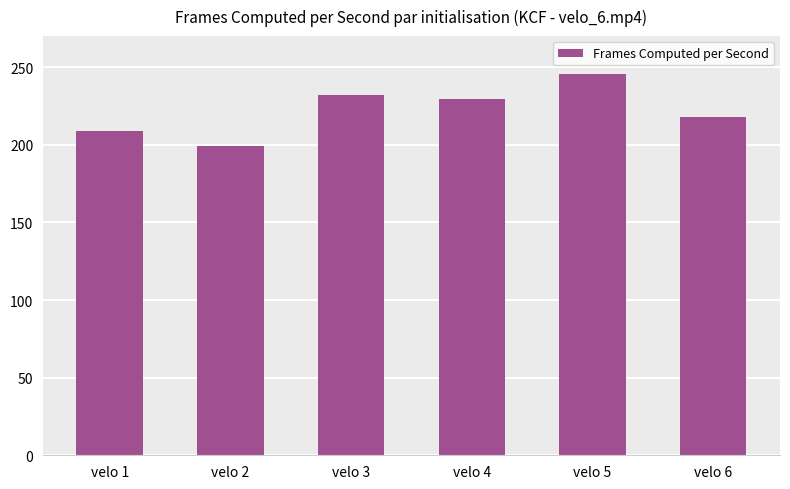

Between velo 3 and velo 1, which is larger?

velo 3